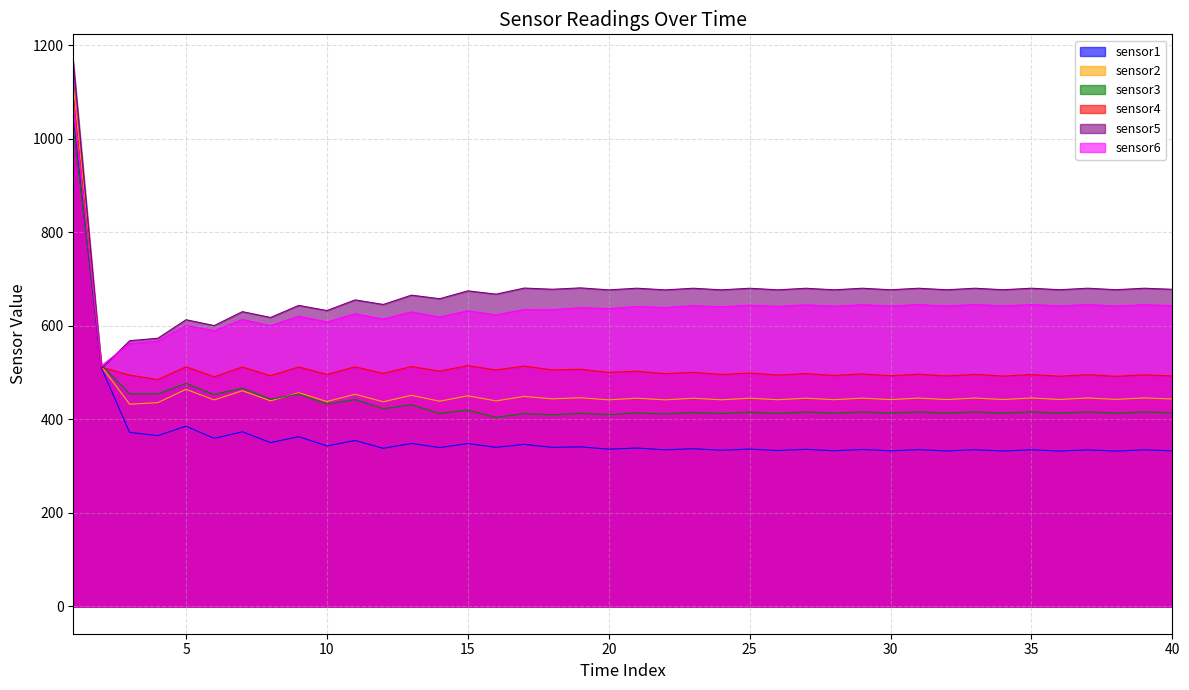

What is the approximate value of sensor2 at 13?

451.7